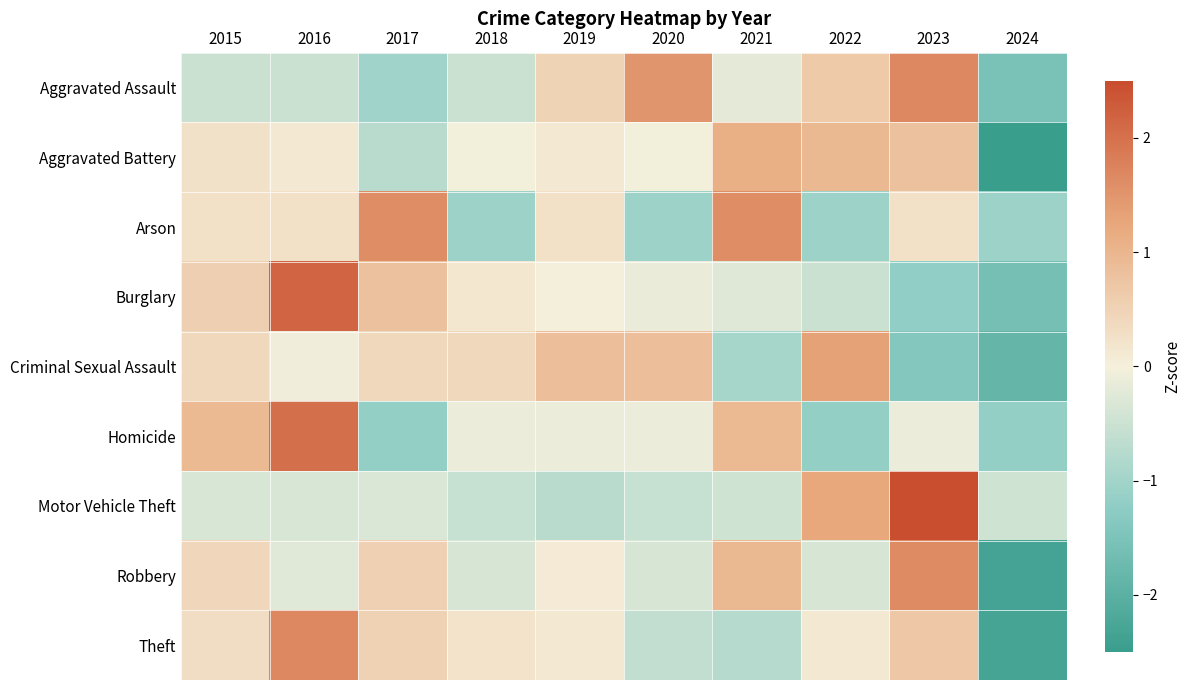

Which series has the largest range (max minus min)?

Theft